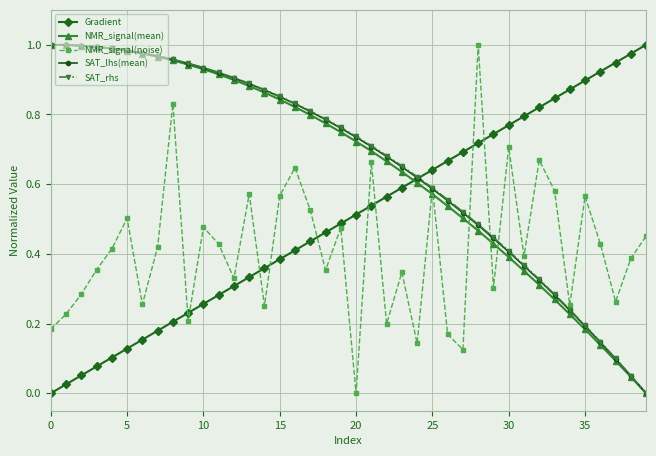

In NMR_signal(noise), how many points are higher than both neighbors (excluding endpoints)?

13